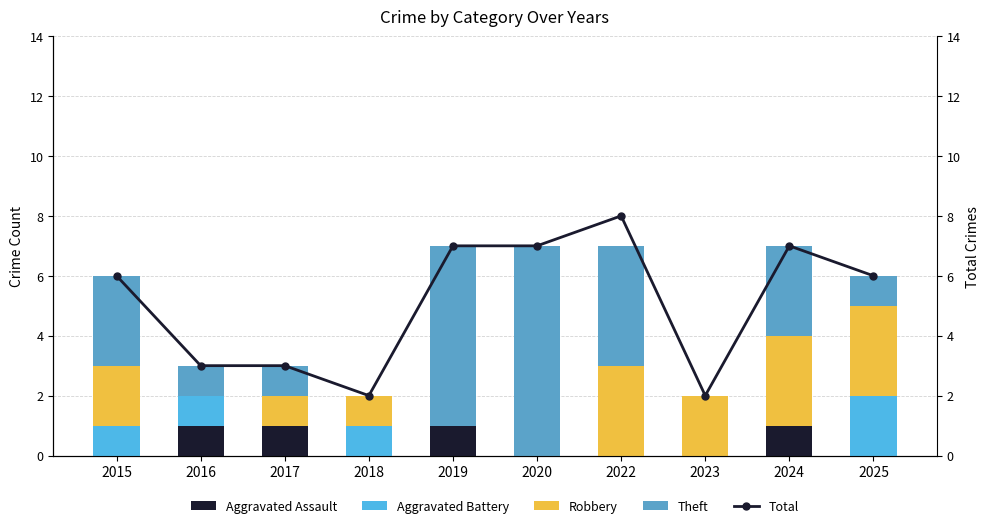

Between 2016 and 2019, which series saw the biggest shift?

Theft